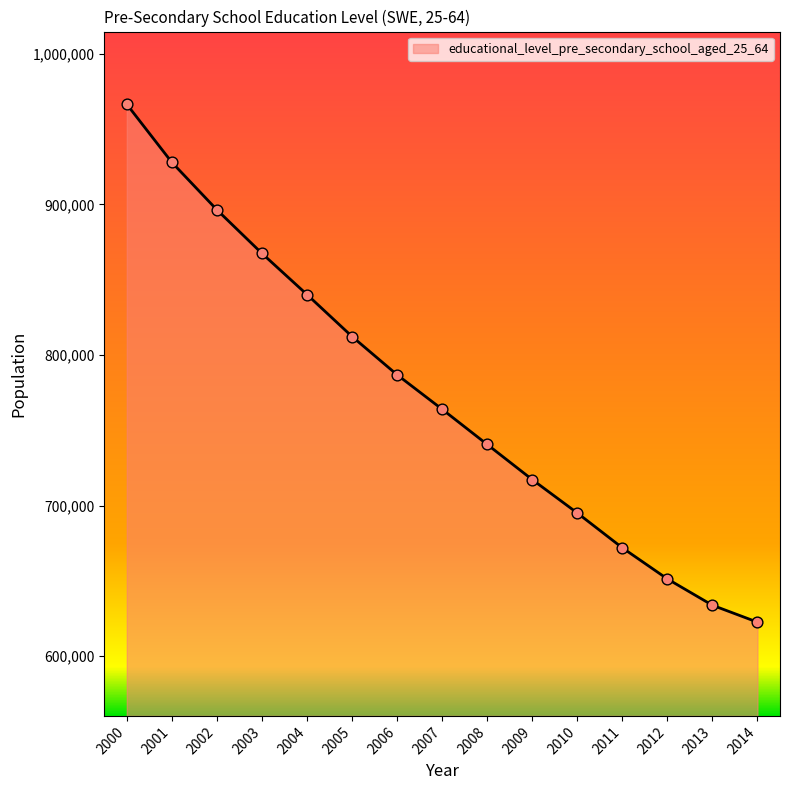

What is the change in value from 2001 to 2007?

-164008